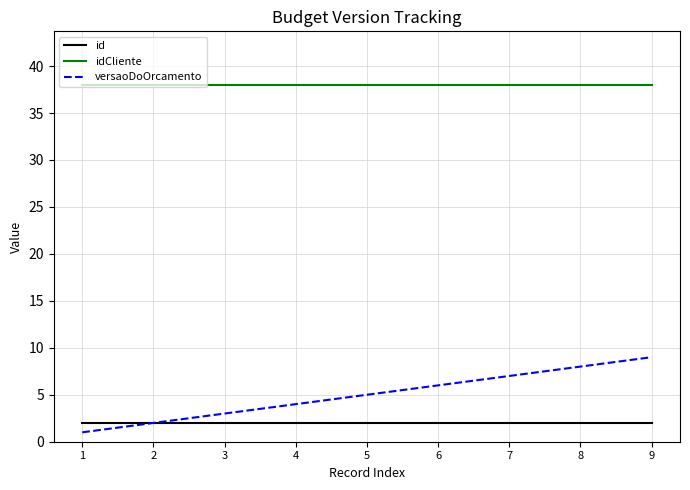

Between 2 and 8, which series saw the biggest shift?

versaoDoOrcamento